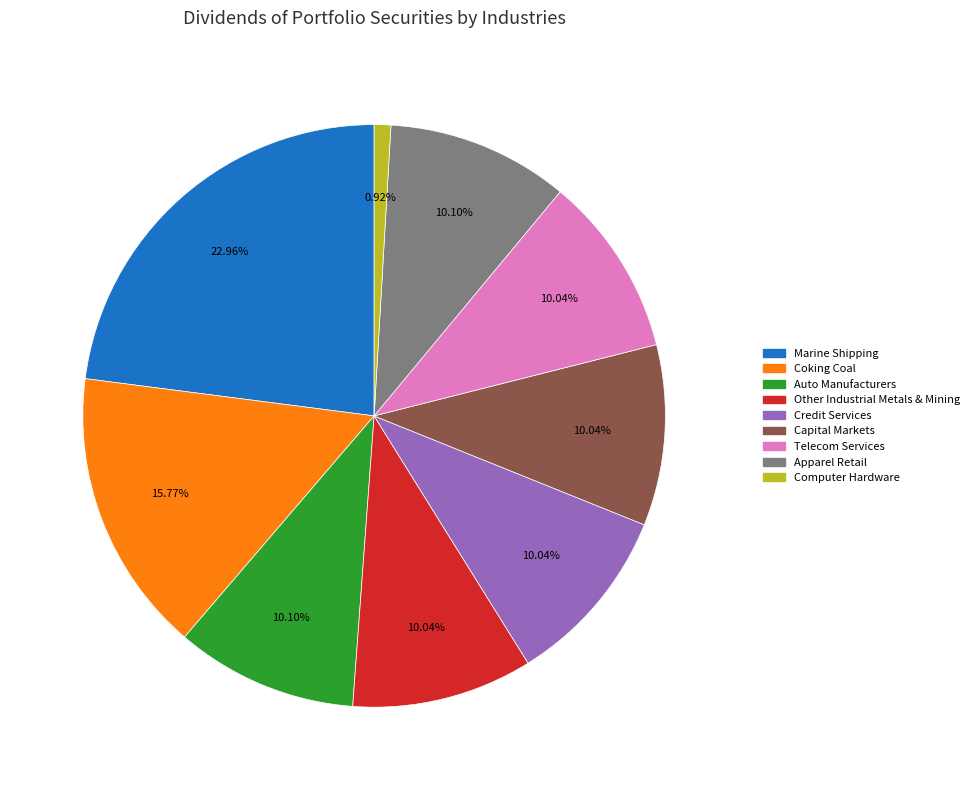

Is there any slice that represents more than half of the pie?

No